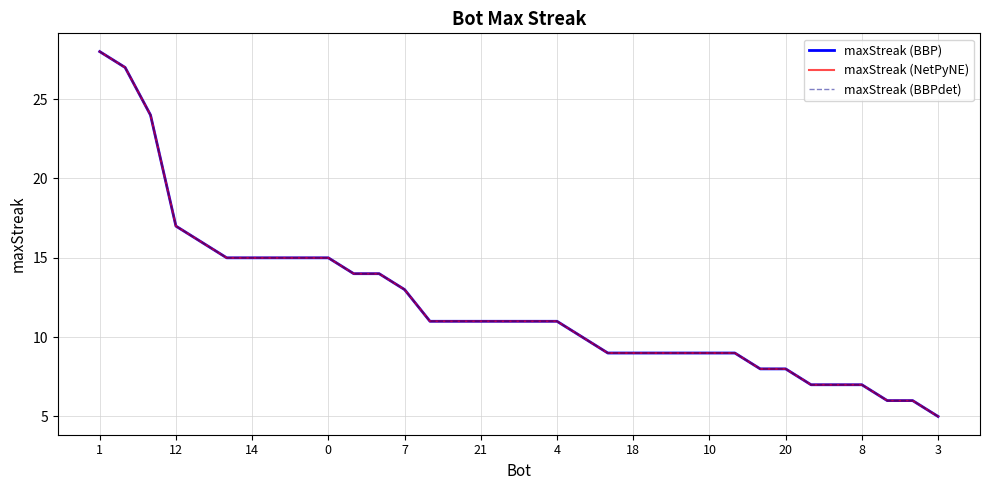

True or false: maxStreak (NetPyNE) and maxStreak (BBPdet) cross at least once.

False